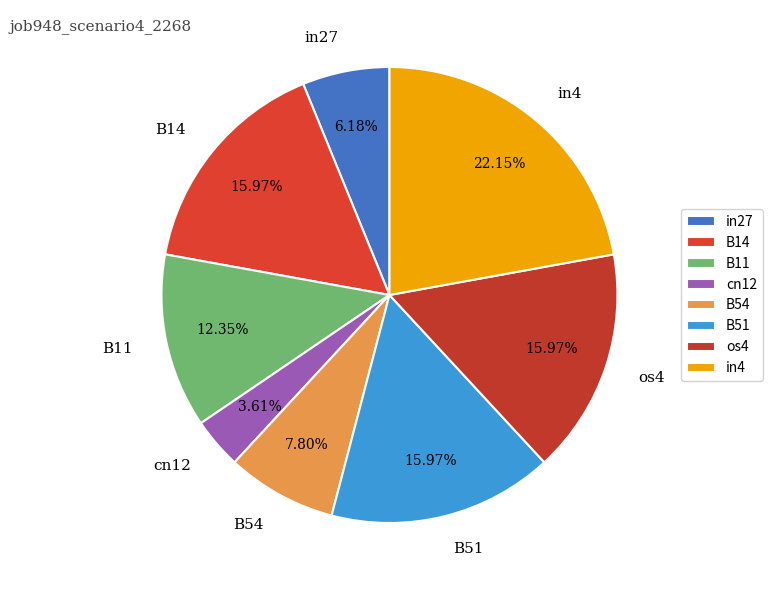

How many segments does this pie chart have?

8